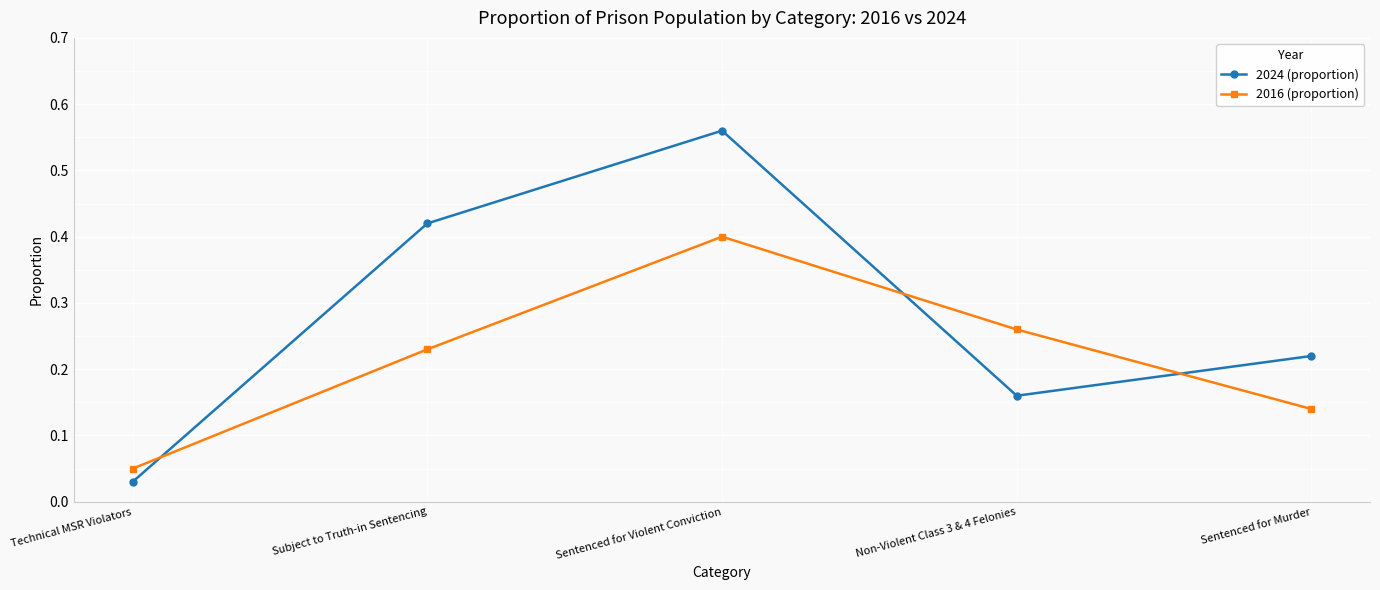

Where do 2016 (proportion) and 2024 (proportion) first cross each other?

Technical MSR Violators and Subject to Truth-in Sentencing